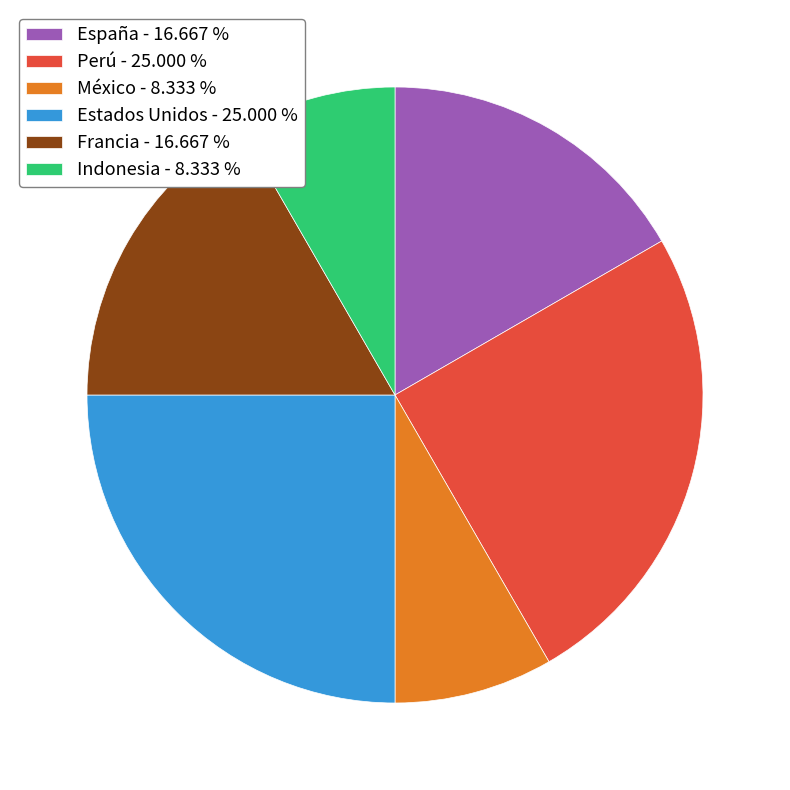

Do México - 8.333 % and Francia - 16.667 % together represent more than half of the pie?

No